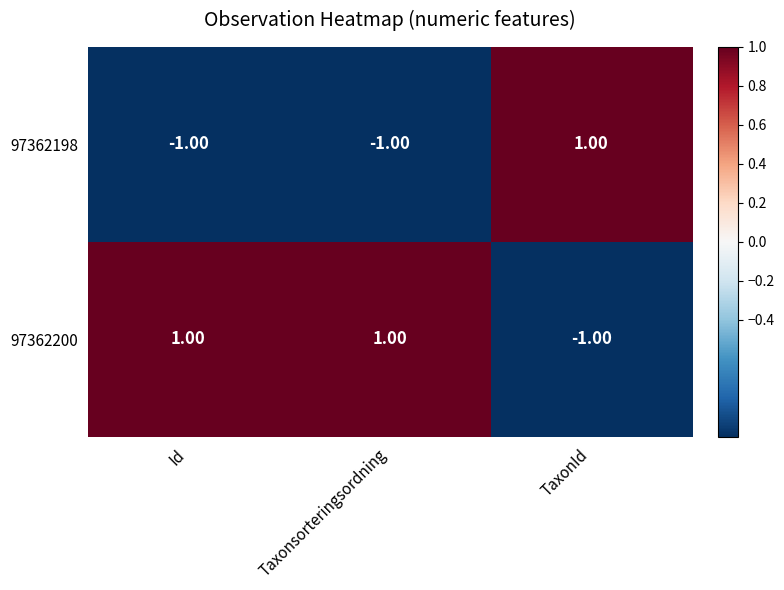

Rank the series at Taxonsorteringsordning from lowest to highest value.

97362198, 97362200